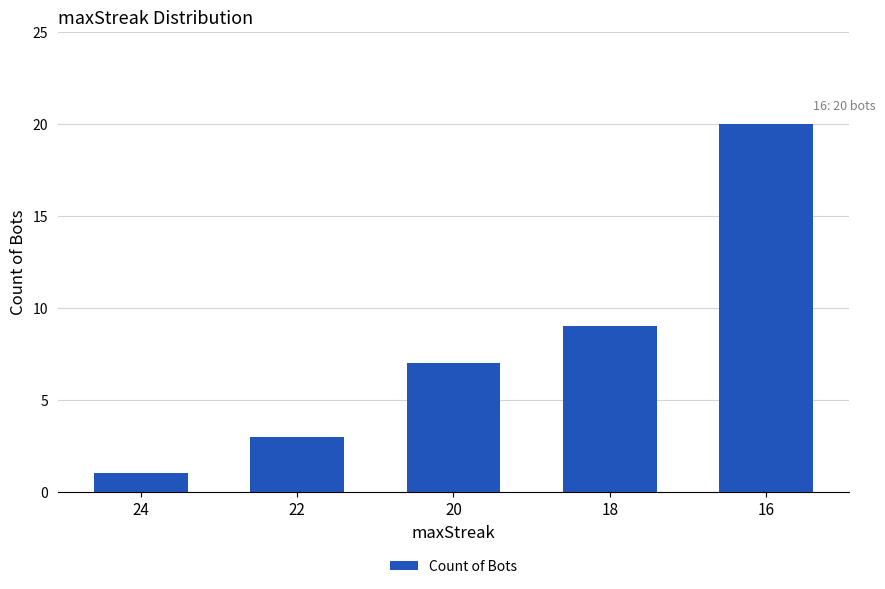

What is the sum of all values?

40